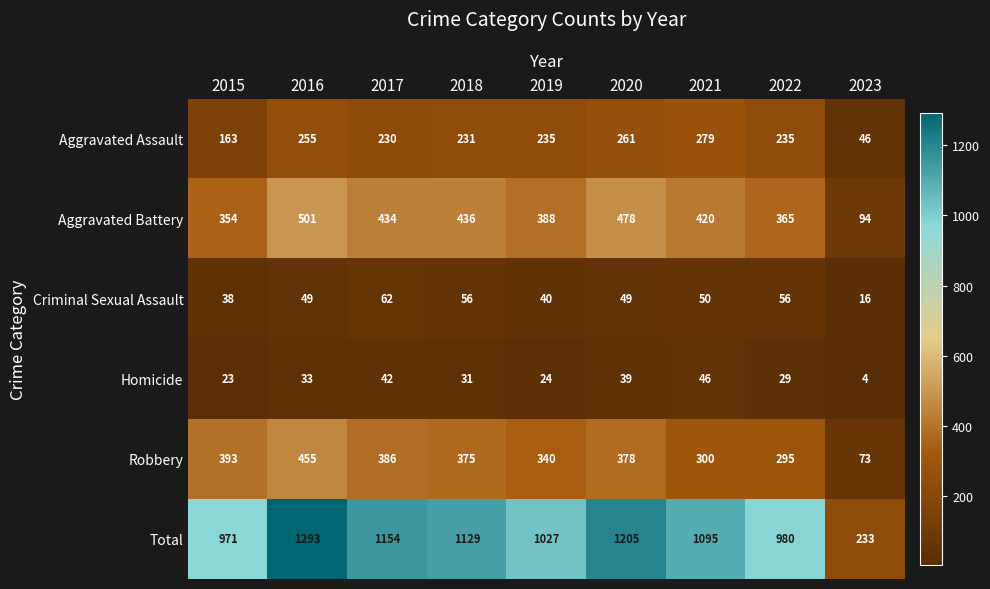

Which series changed the most between 2015 and 2021?

Total